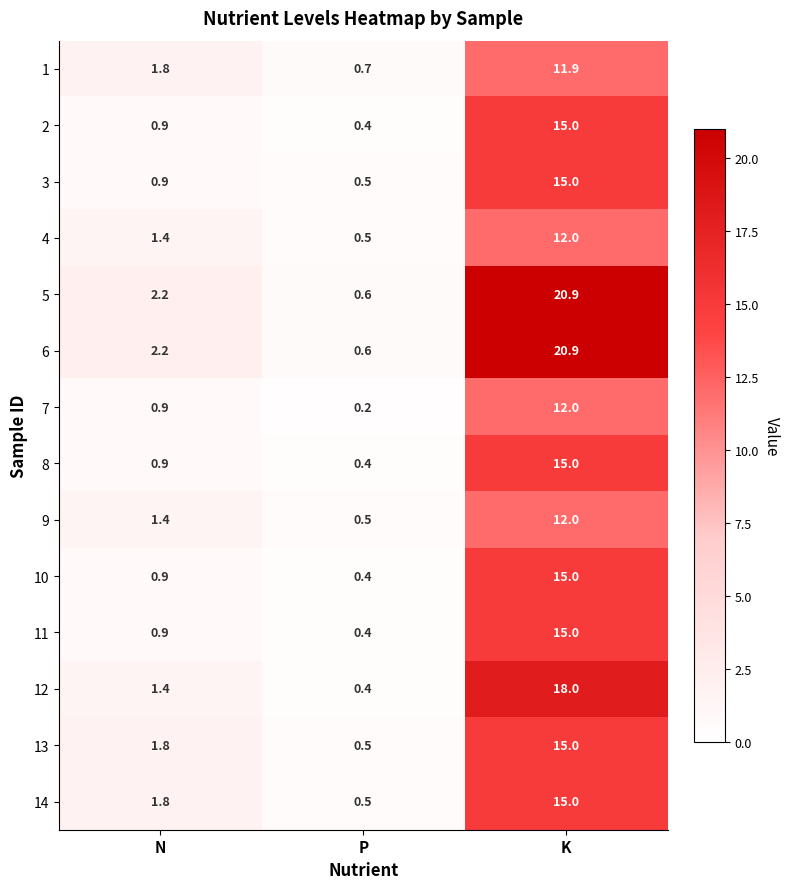

Which category has the lowest value across all series?

P